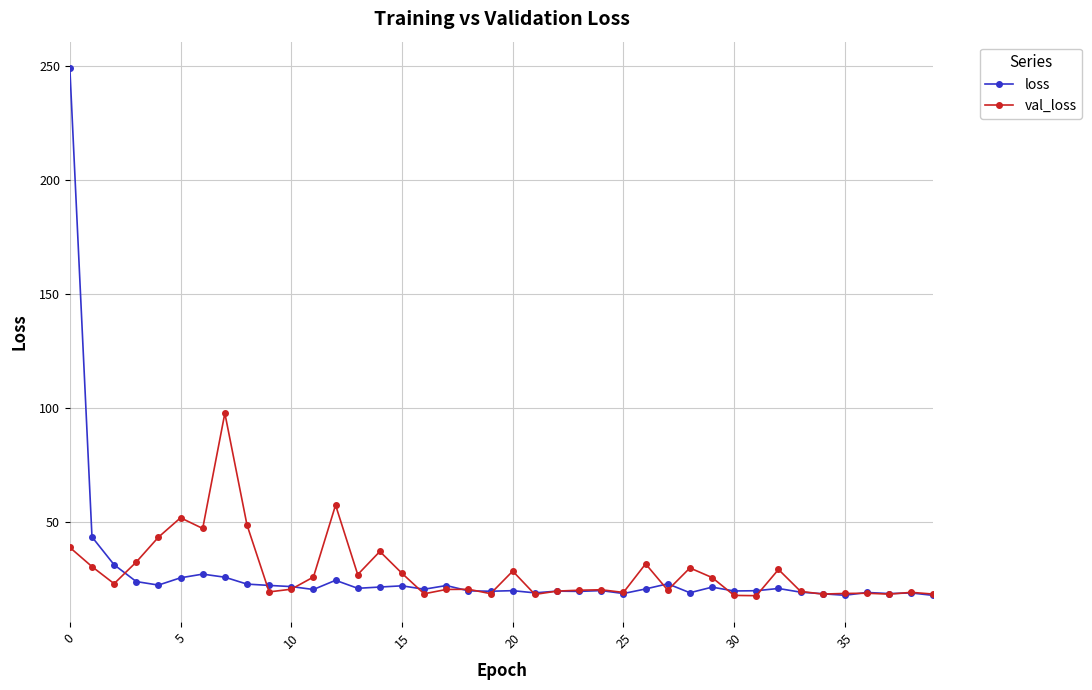

Which series has the widest spread of values?

loss